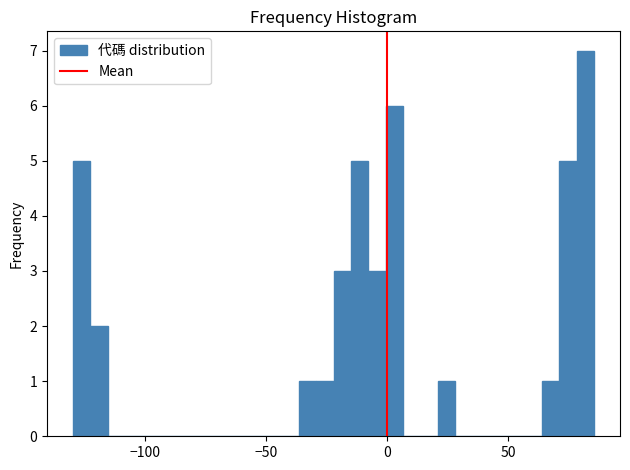

Read against the x-axis, roughly where is the centre of the tallest bar?

80